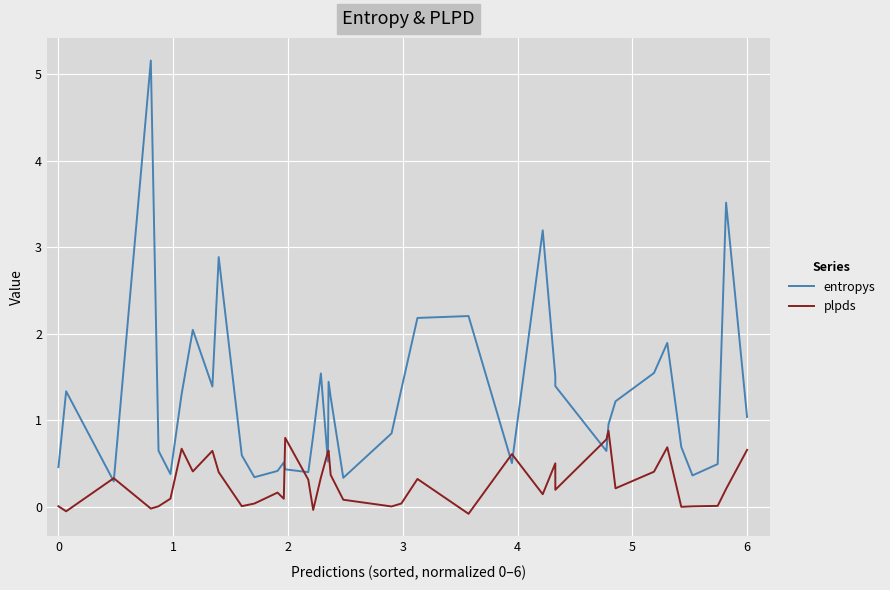

The plpds series shows 0.3 at 18. True or false?

False